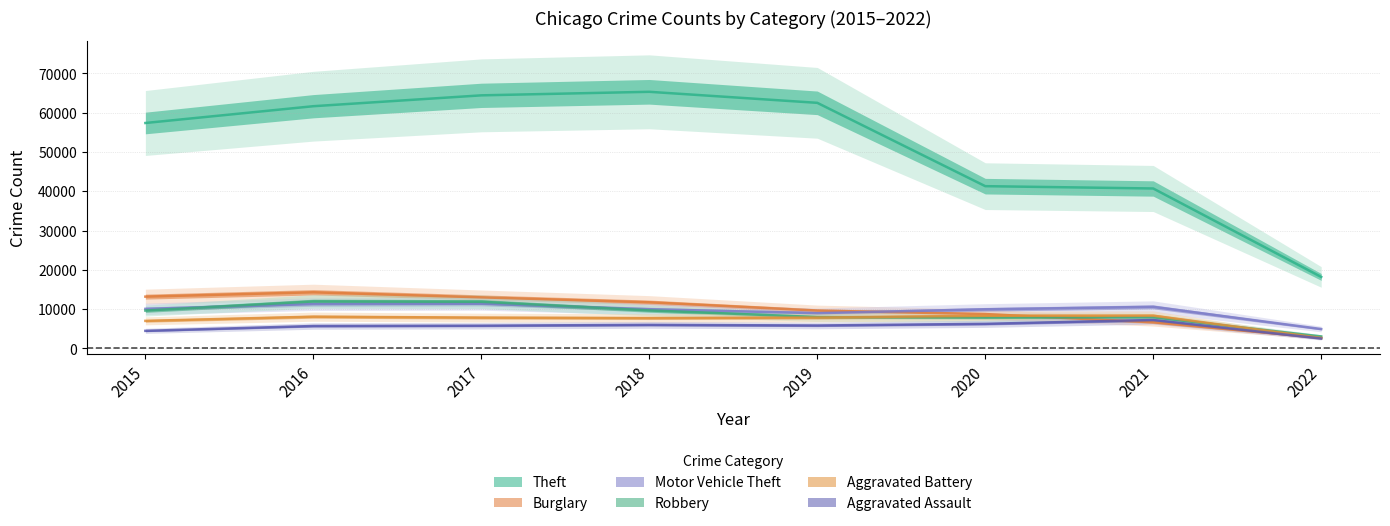

Is the value of Aggravated Assault at 2017 greater than the value of Robbery at 2022?

Yes